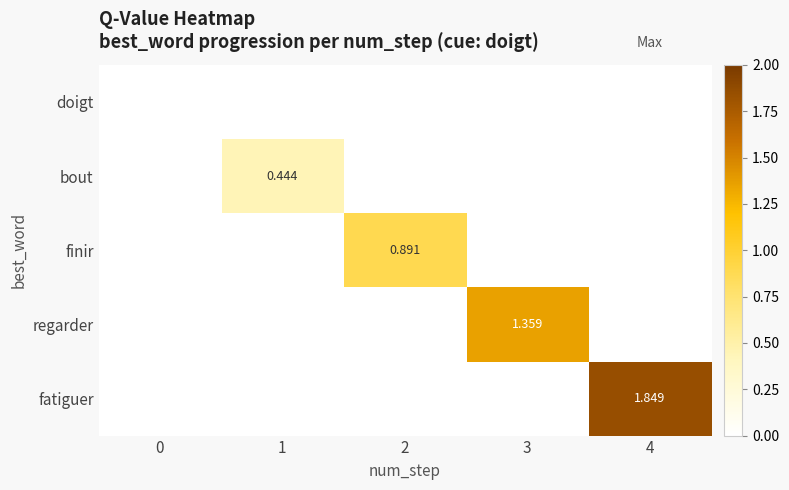

Is the value of fatiguer at 4 greater than the value of regarder at 3?

Yes